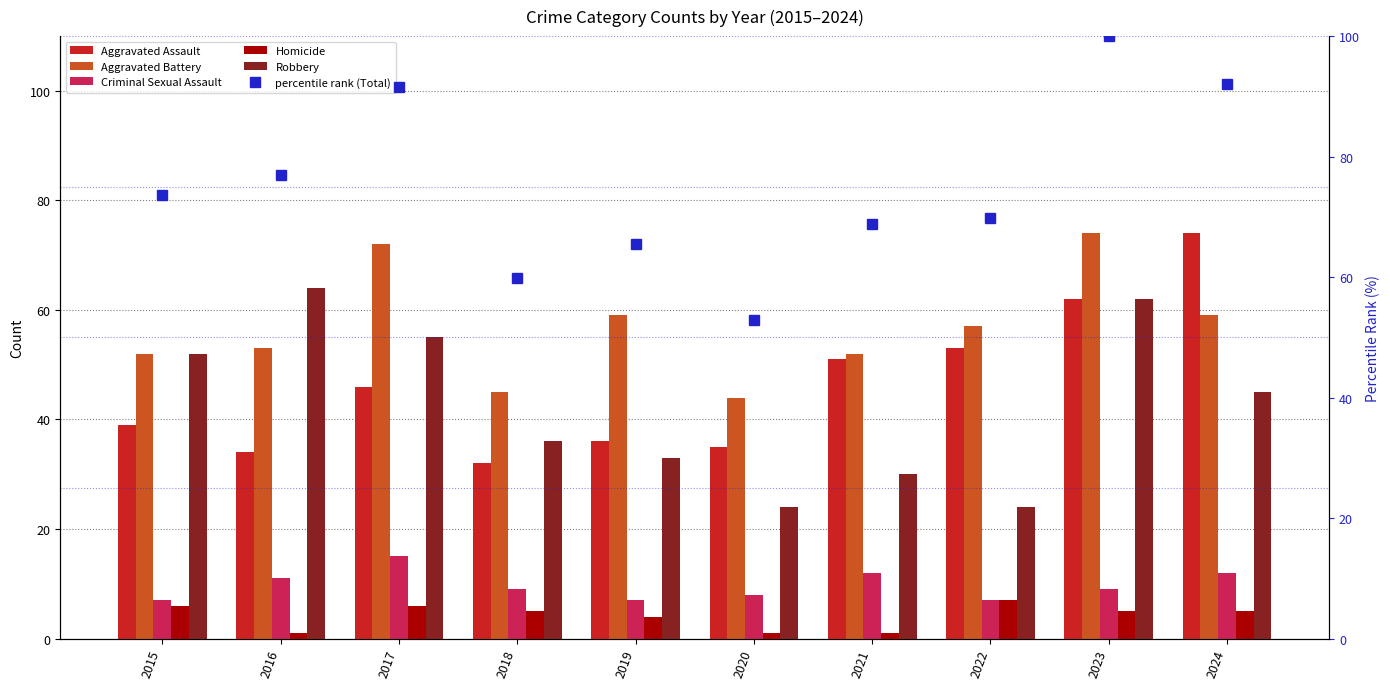

At which label does Criminal Sexual Assault first exceed 9?

2016